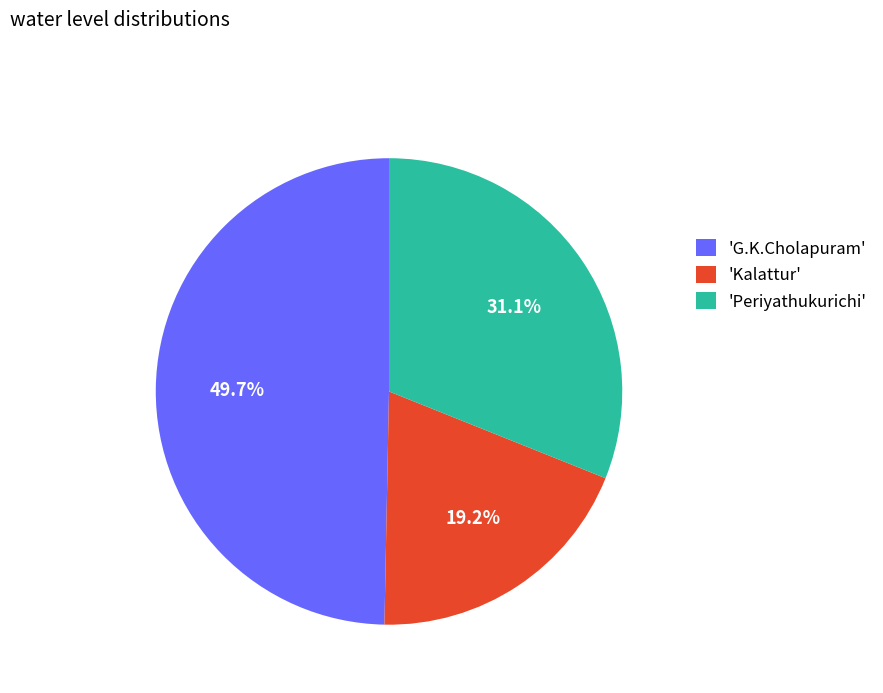

What portion of the pie excludes 'G.K.Cholapuram'?

50.3%